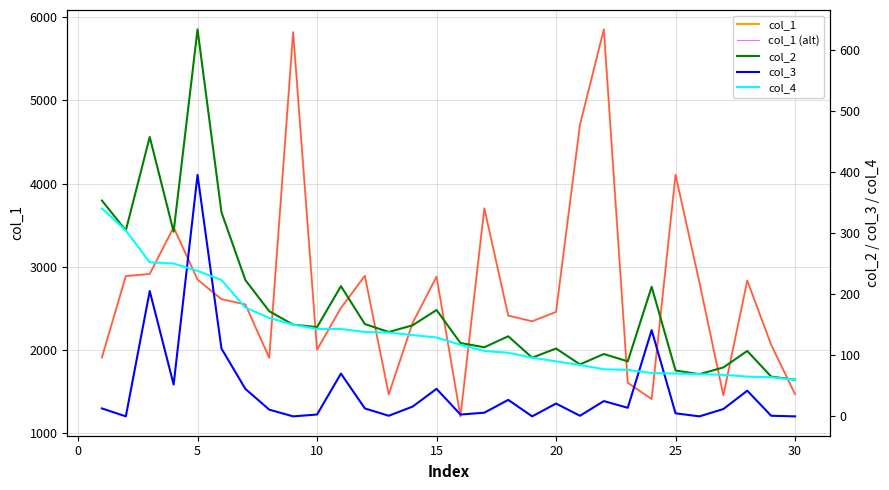

Rank the series by their maximum value, from highest to lowest.

col_1, col_1 (alt), col_2, col_3, col_4